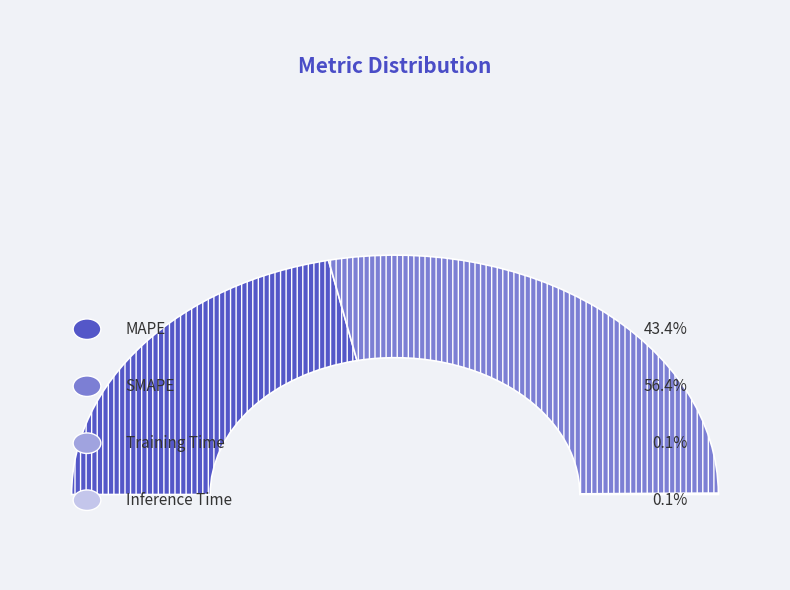

To the nearest percent, what is the combined percentage of Training Time and MAPE?

43%